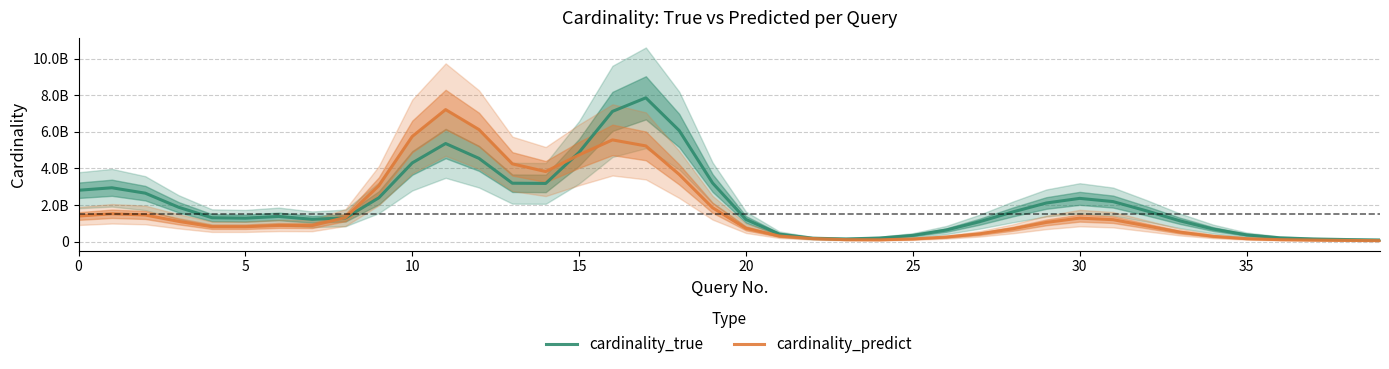

Rank the series by their average value, from highest to lowest.

cardinality_true, cardinality_predict